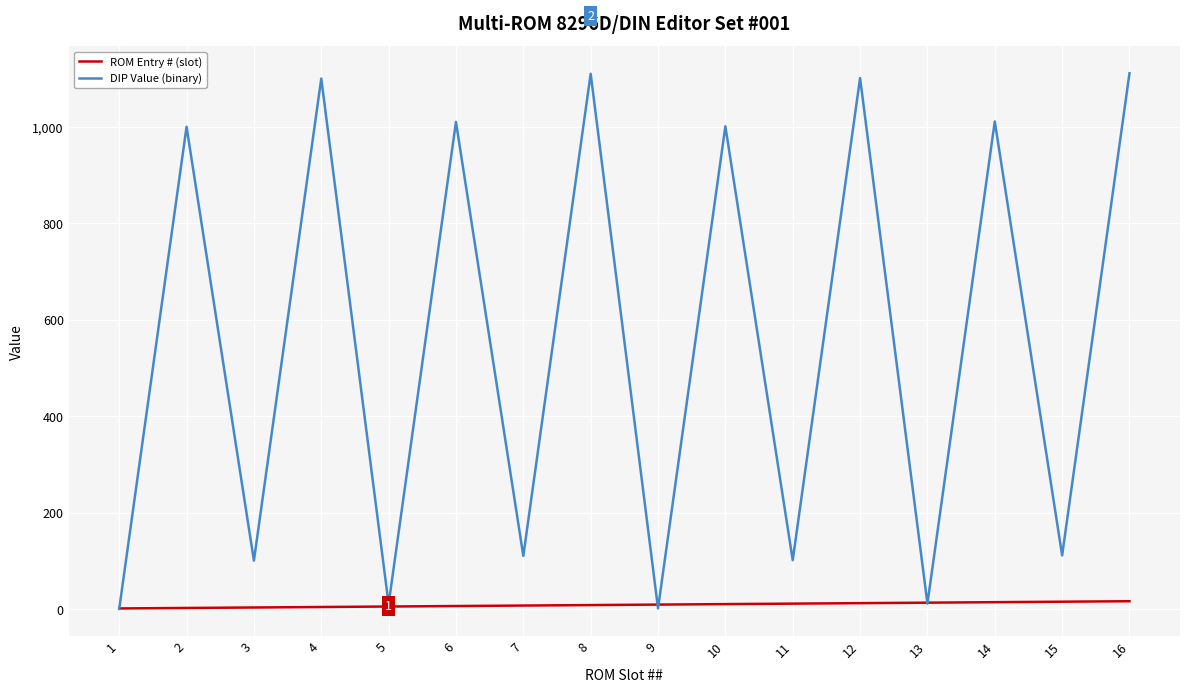

Count the number of categories in the chart.

16